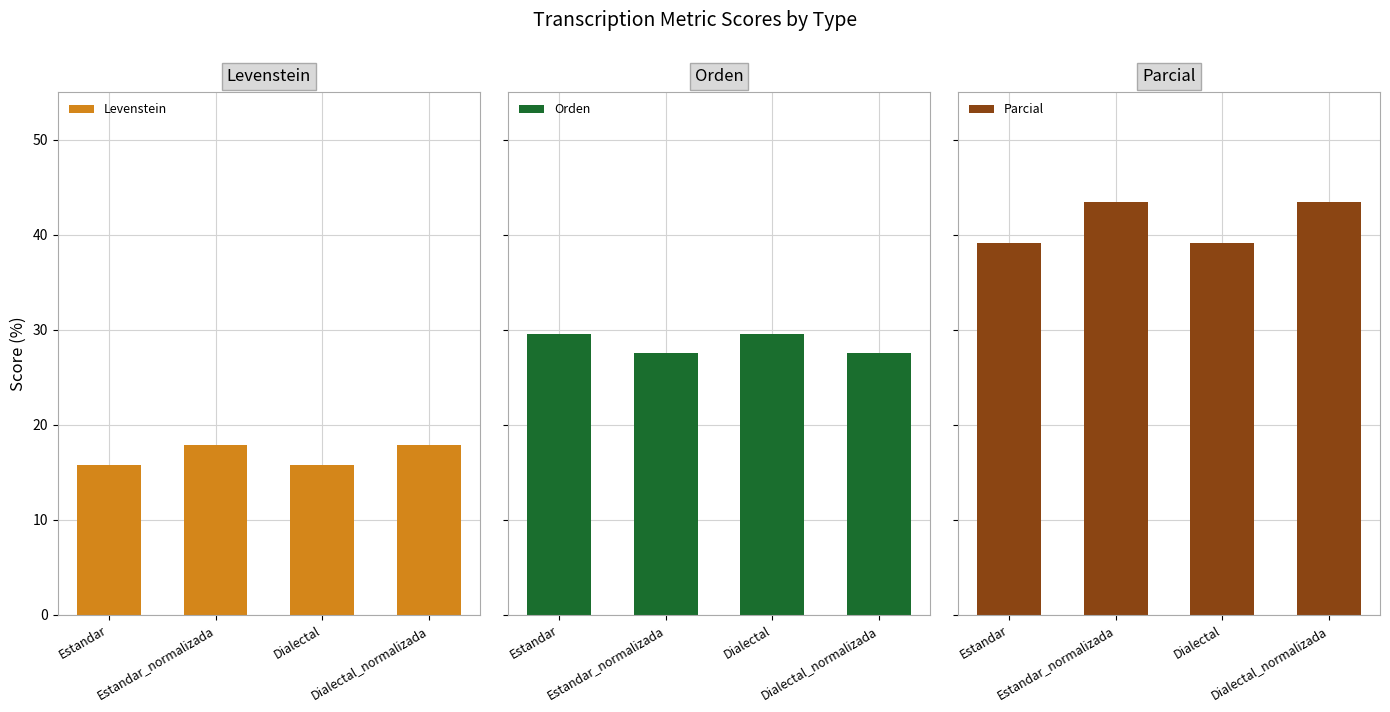

What is the difference between the second highest and second lowest values in the Parcial series?

4.3